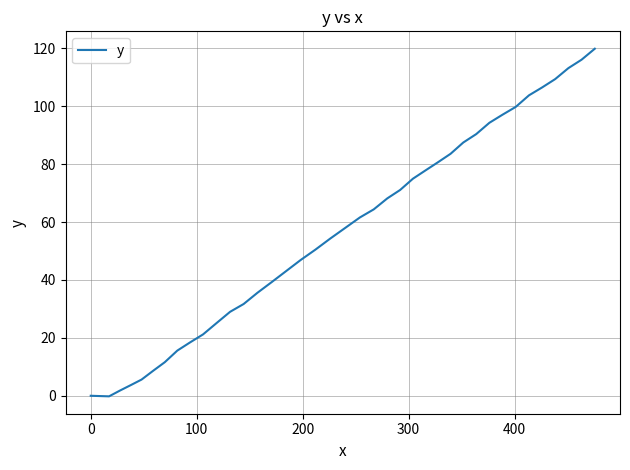

How many series are shown in this chart?

1